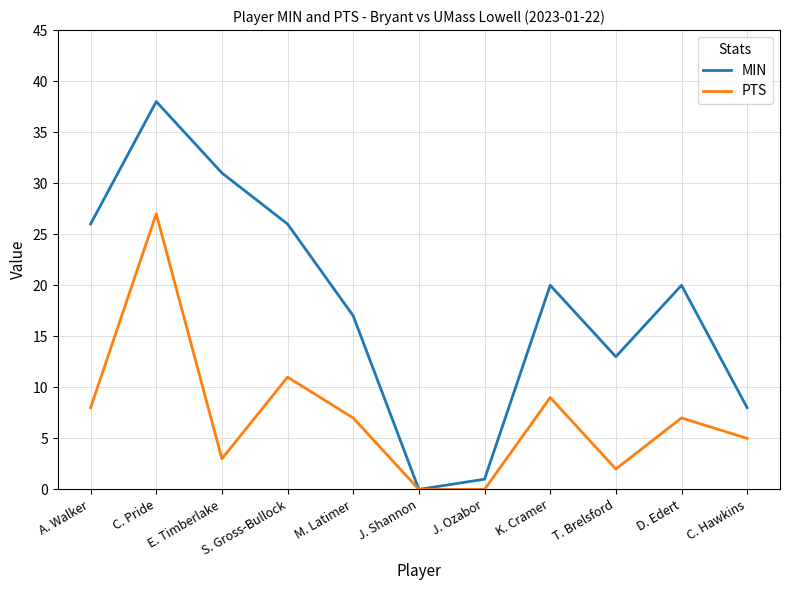

Reading left to right, list all the values displayed in this chart.

MIN: 26	38	31	26	17	0	1	20	13	20	8
PTS: 8	27	3	11	7	0	0	9	2	7	5